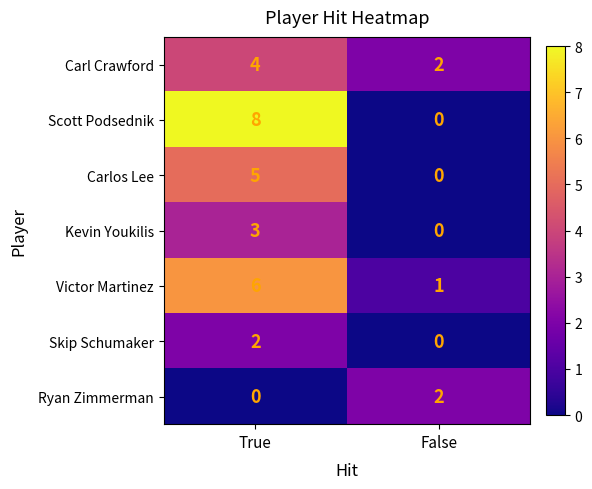

What value does the Carl Crawford series have at True?

4